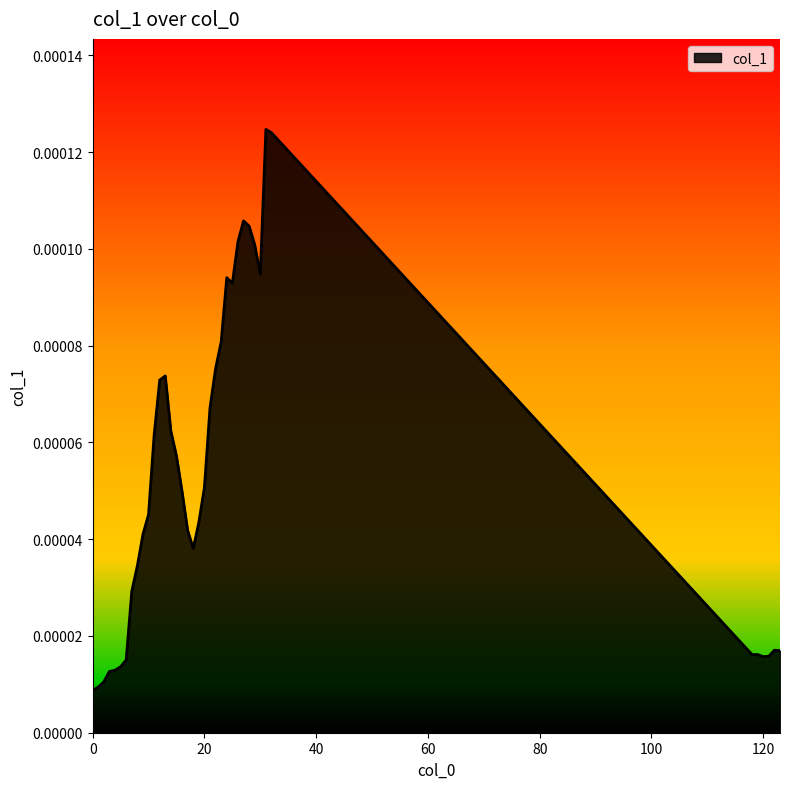

Does the chart have visible grid lines?

No